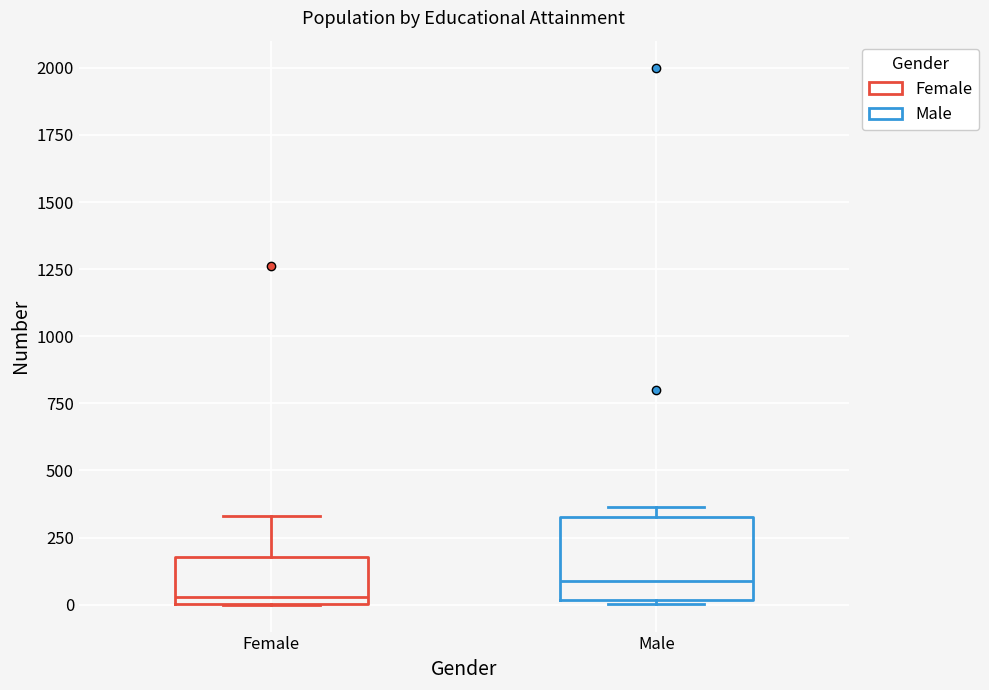

Reading left to right, transcribe this box plot: for each box, give where its median line is, the range the box spans, and where its two whiskers end, as read against the y-axis. The values are not printed on the chart, so give them approximately, as read against the axis.

Female: median 50, box 0 to 200, whiskers 0 to 350
Male: median 100, box 0 to 350, whiskers 0 to 350 (just above the box's upper edge)